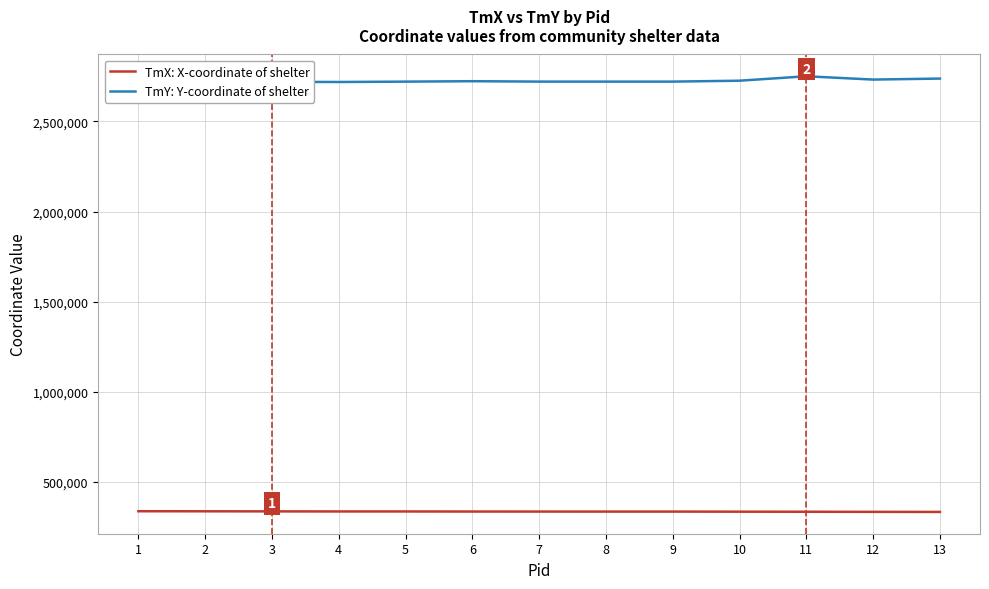

What is the approximate value of TmX: X-coordinate of shelter at 11?

333583.5